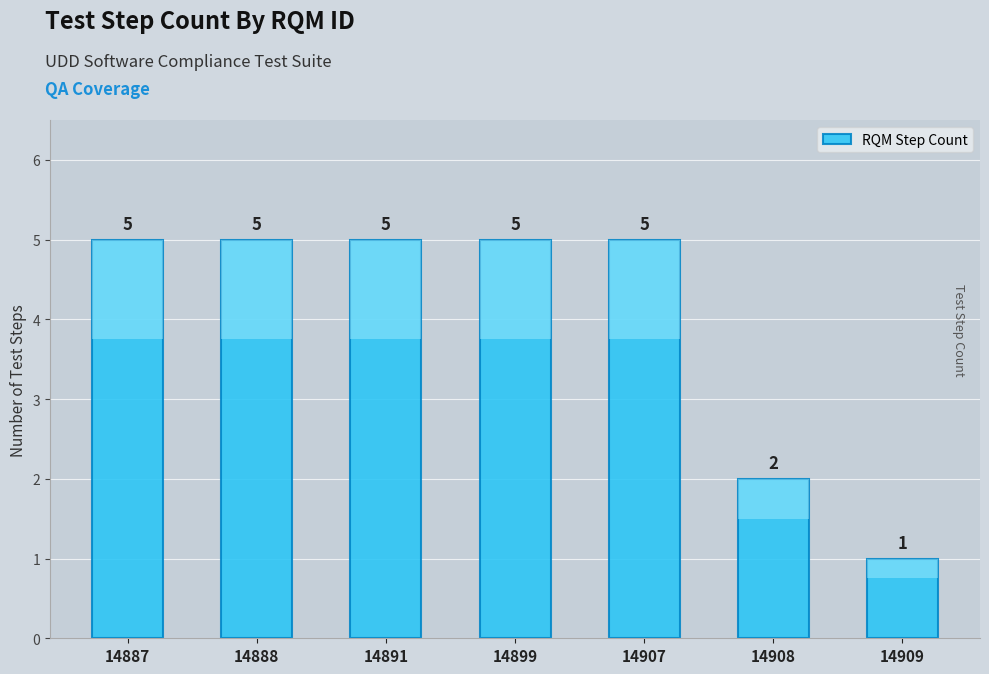

Reading left to right, extract all data points from this chart.

14887=5	14888=5	14891=5	14899=5	14907=5	14908=2	14909=1